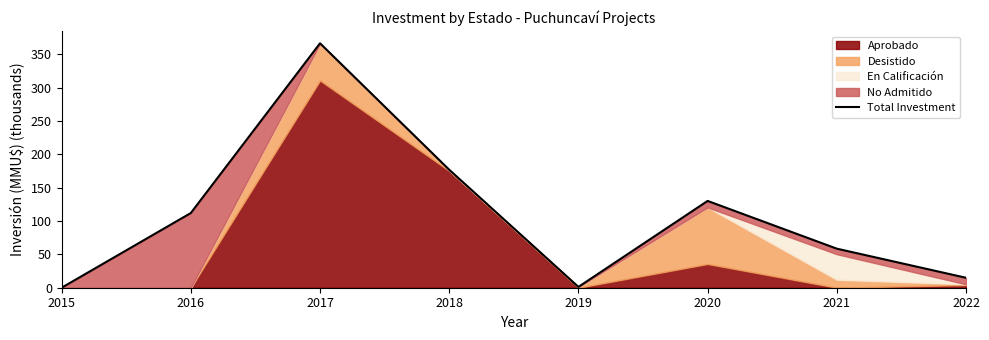

How many points are lower than both their immediate neighbors (excluding endpoints)?

1